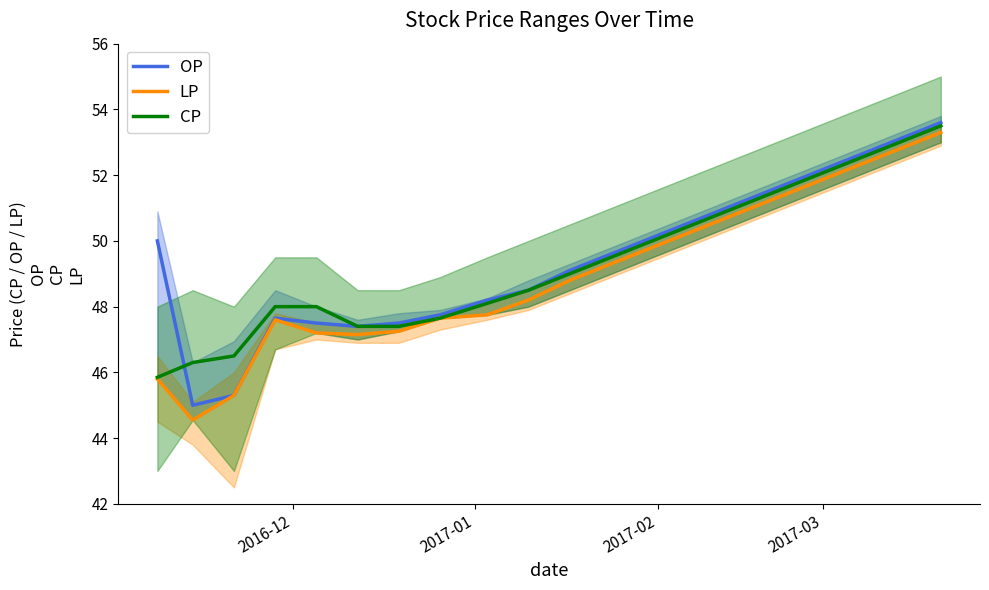

Which series has the widest spread of values?

LP